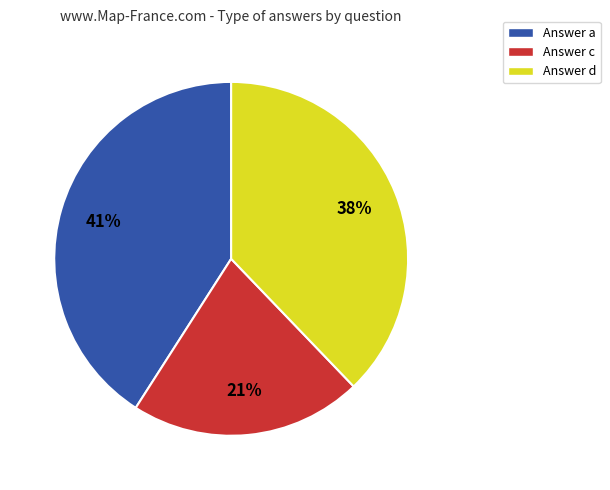

Rank the categories by value from lowest to highest.

Answer c, Answer d, Answer a